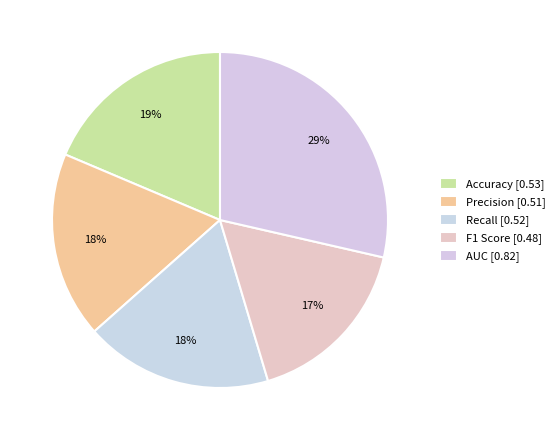

Between F1 Score and Accuracy, which is larger?

Accuracy